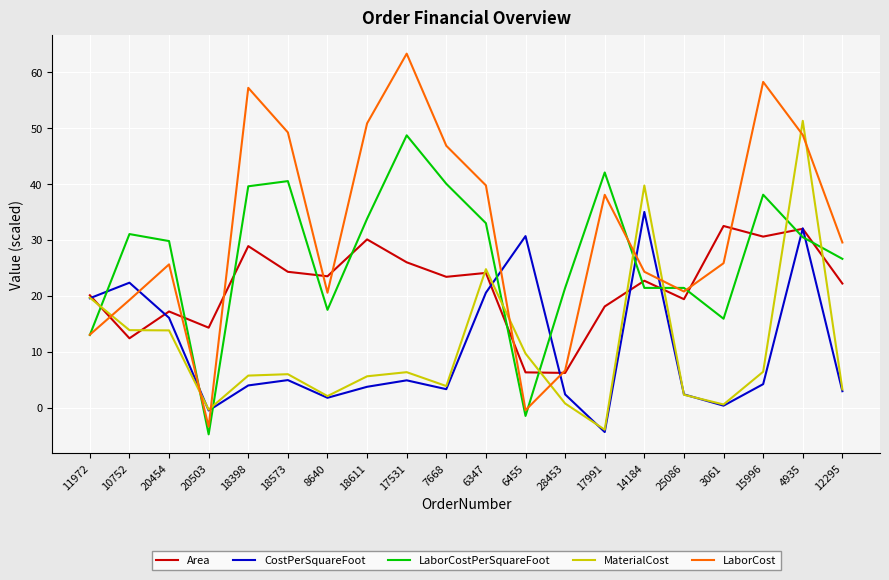

What are all the series names shown in the legend?

Area, CostPerSquareFoot, LaborCostPerSquareFoot, MaterialCost, LaborCost